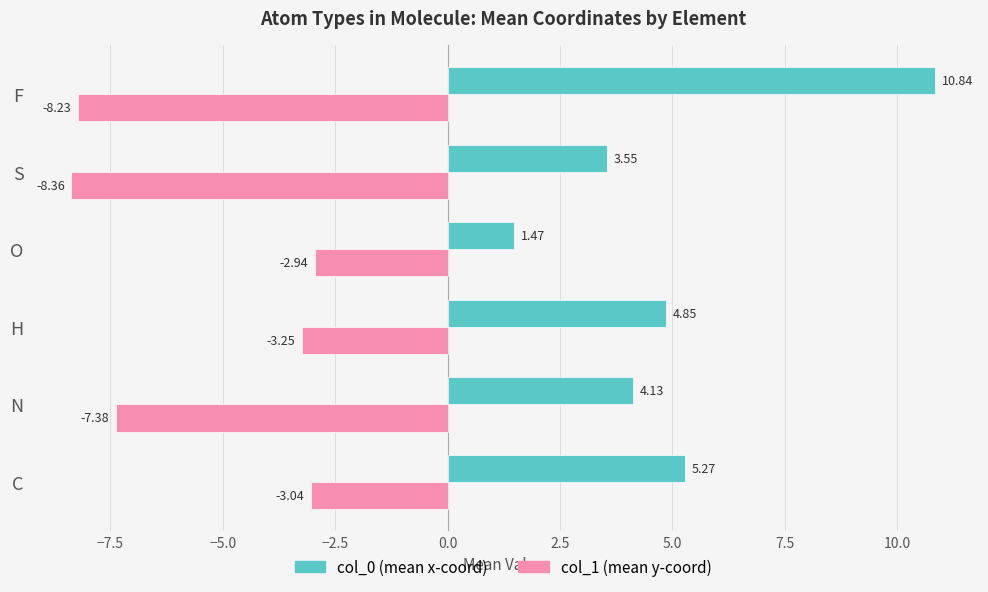

At which category is the sum across all series the highest?

F